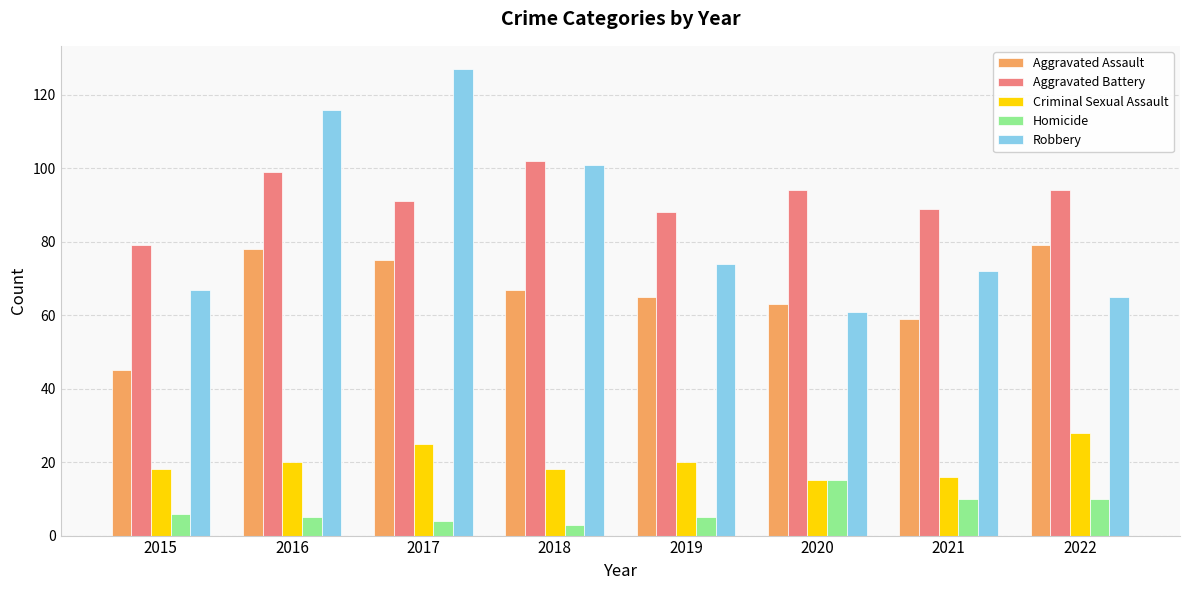

Rank the series by their maximum value, from lowest to highest.

Homicide, Criminal Sexual Assault, Aggravated Assault, Aggravated Battery, Robbery